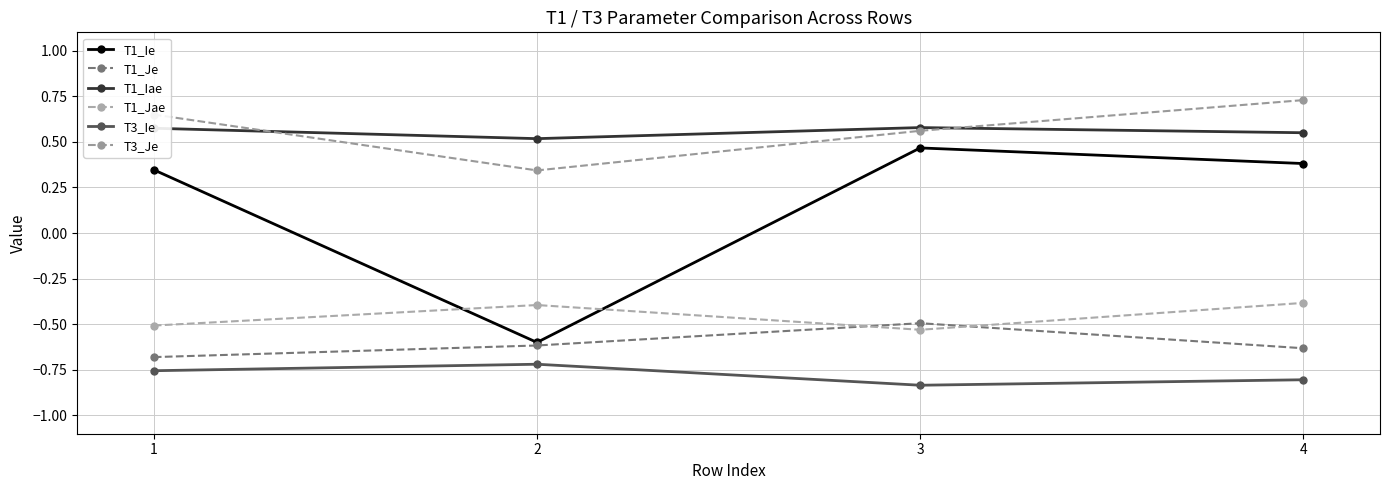

True or false: T1_Je and T1_Iae cross at least once.

False